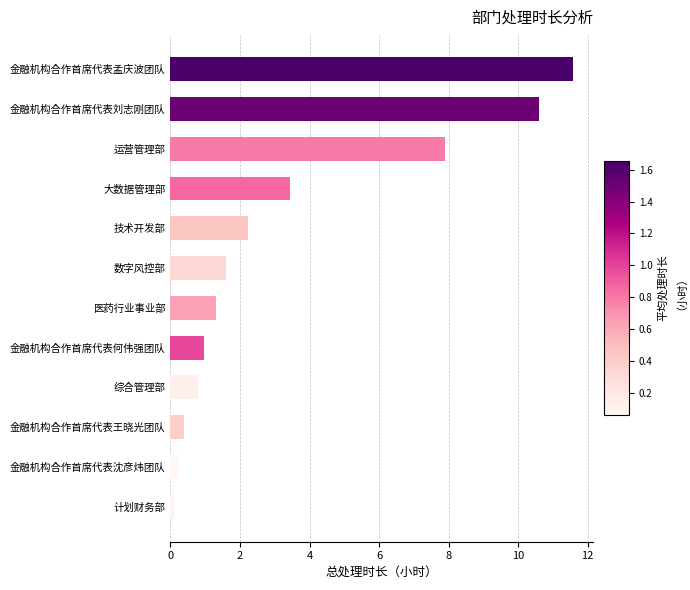

How many categories are shown in the chart?

12